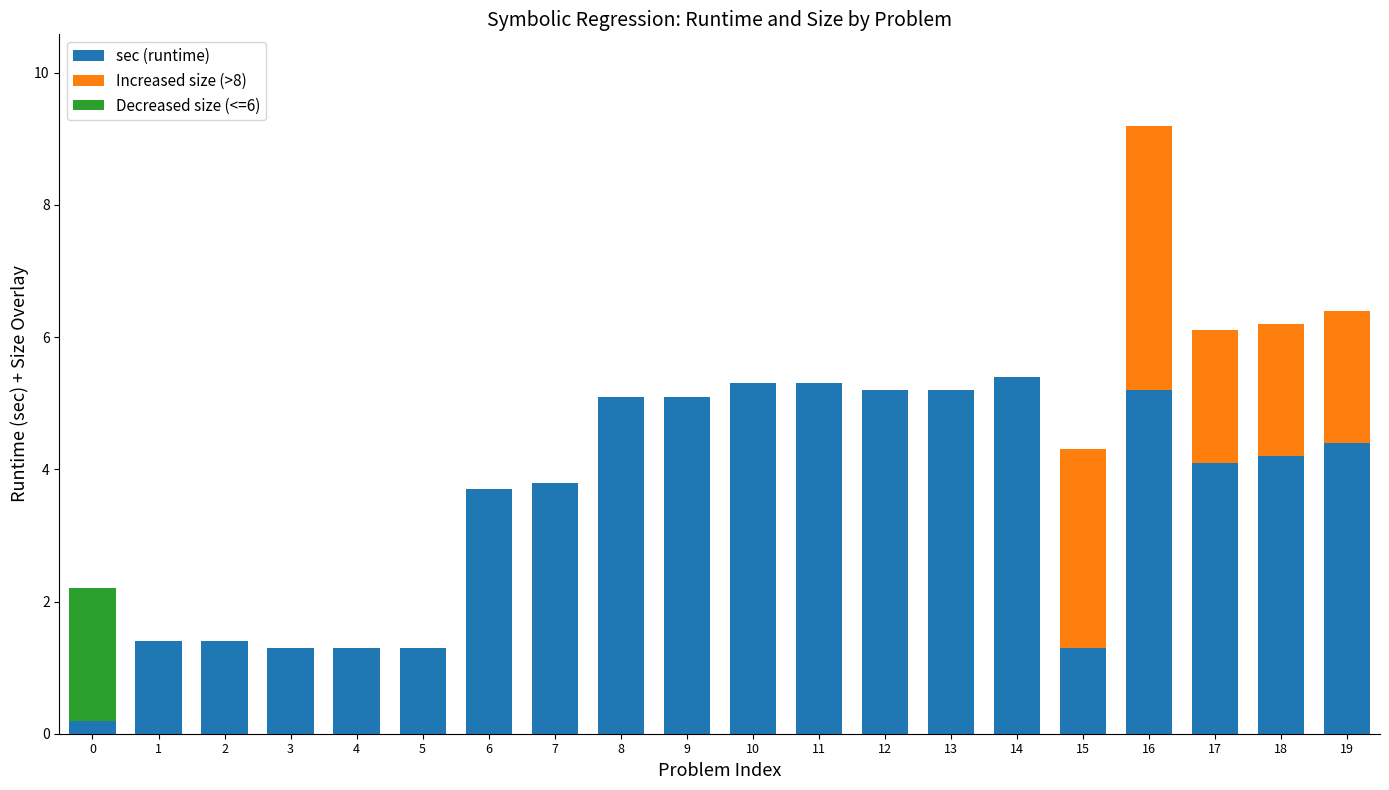

How many data points does each series have?

20